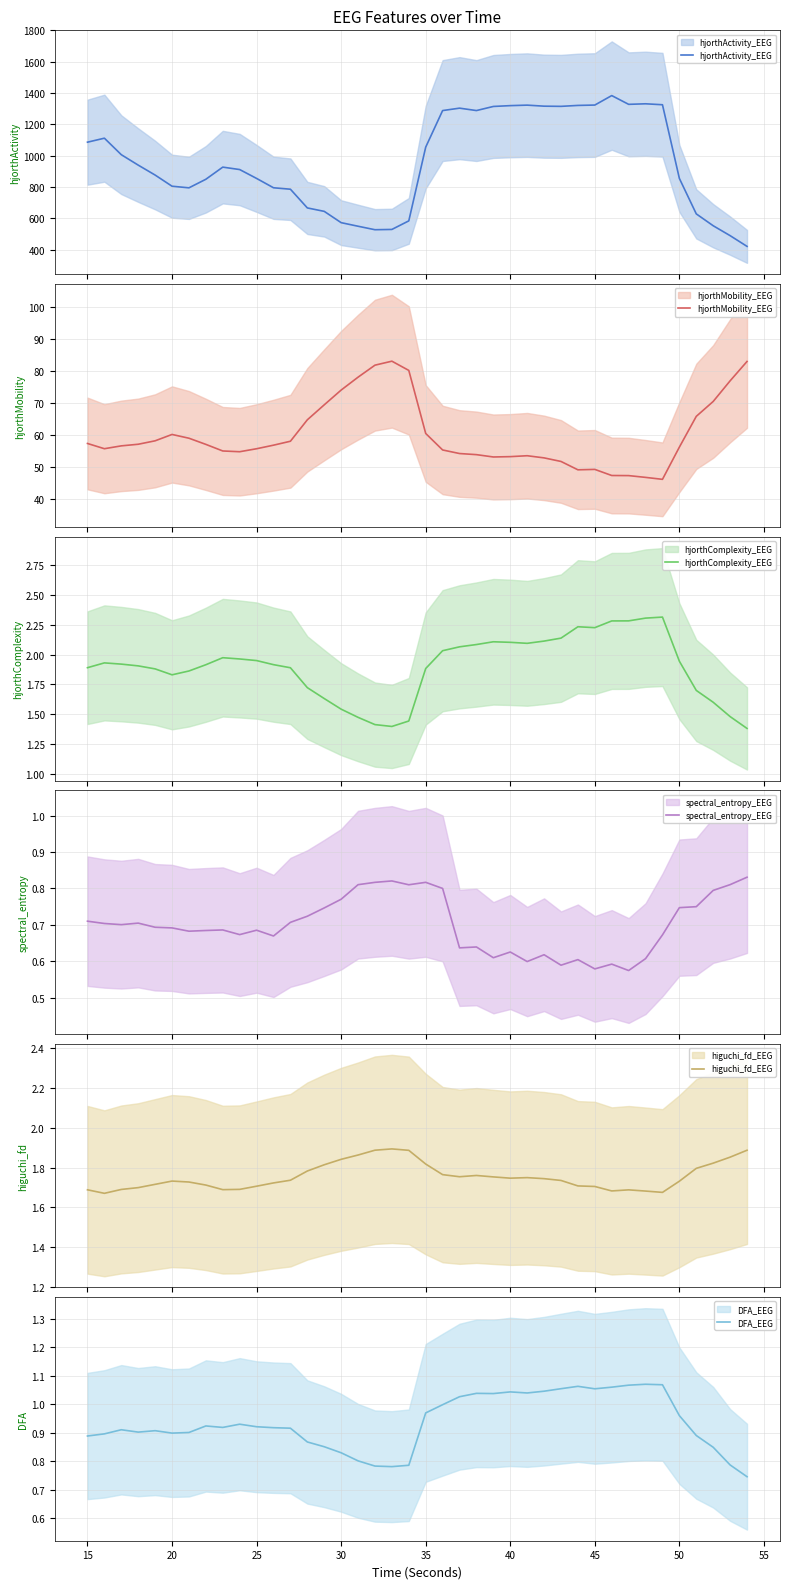

What are all the series names shown in the legend?

hjorthActivity_EEG, hjorthMobility_EEG, hjorthComplexity_EEG, spectral_entropy_EEG, higuchi_fd_EEG, DFA_EEG